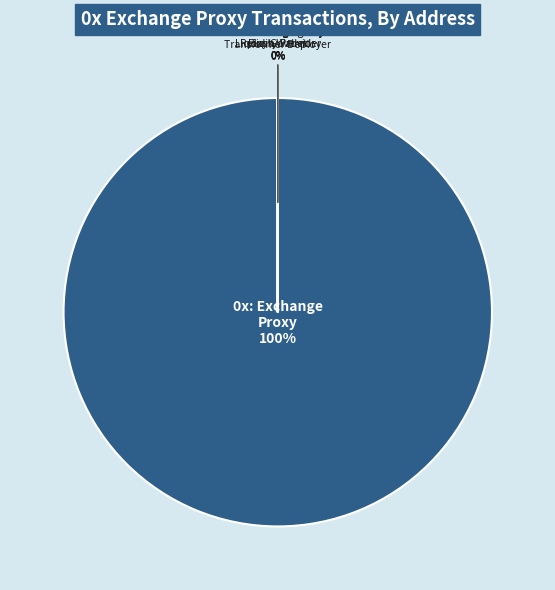

Rank the categories by value from lowest to highest.

0x: Exchange Proxy Liquidity Provider, 0x: Exchange Proxy Flash Wallet, 0x: Exchange Proxy Transformer Deployer, 0x: Exchange Proxy Governor, 0x: Exchange Proxy